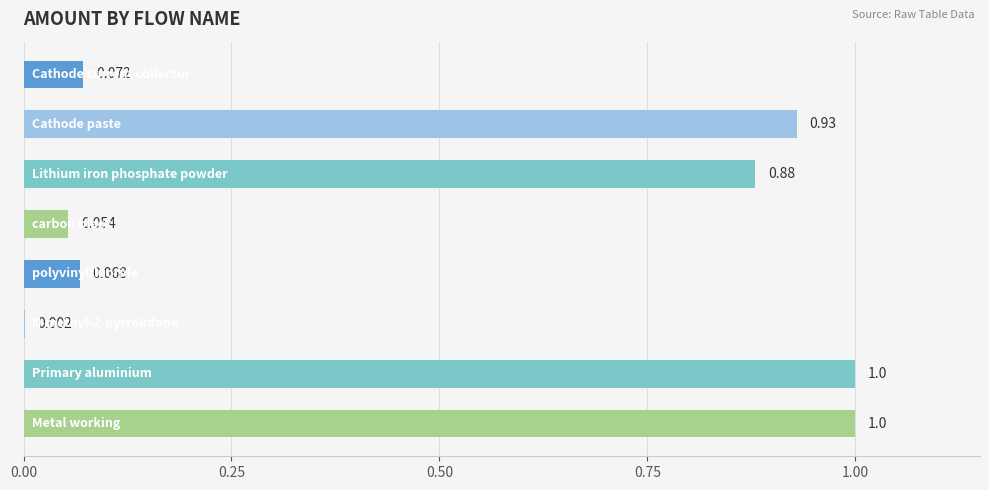

How many categories are shown in the chart?

8